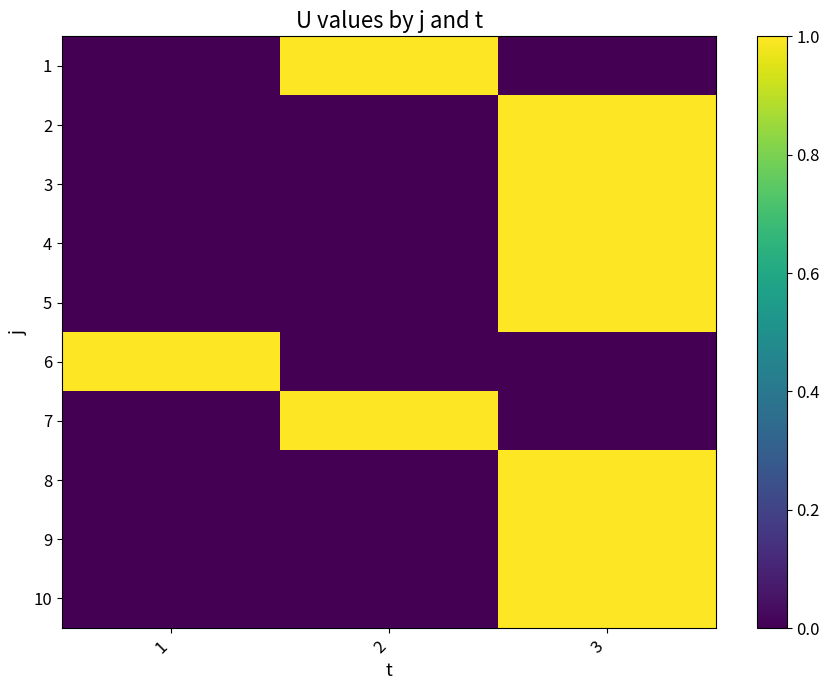

List the series in order of their peak value, lowest first.

1, 2, 3, 4, 5, 6, 7, 8, 9, 10